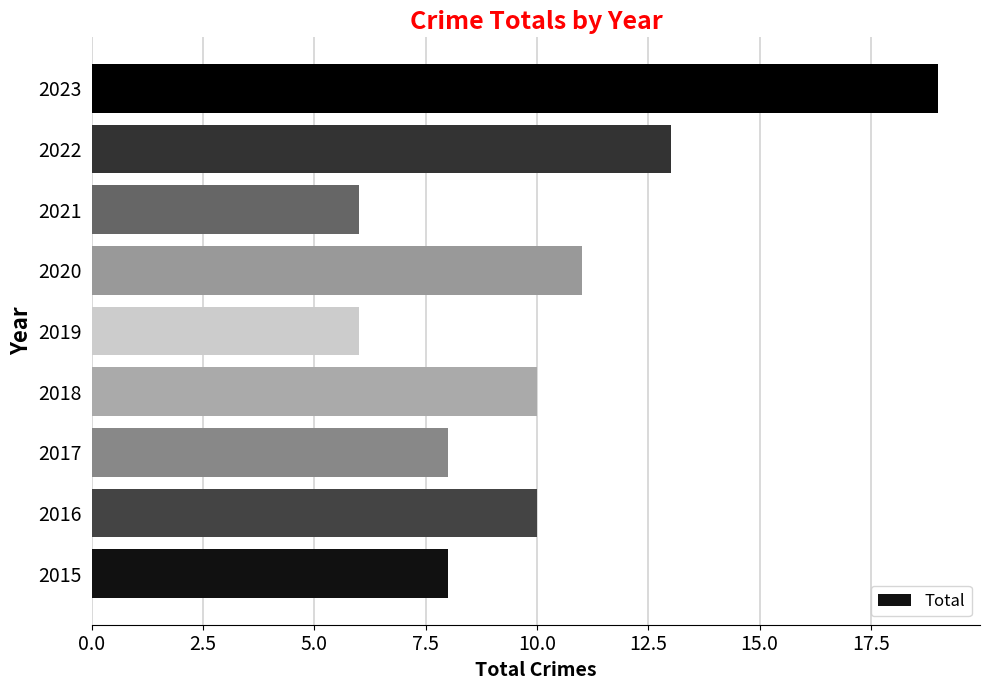

What is the sum of the values at 2022 and 2017?

21